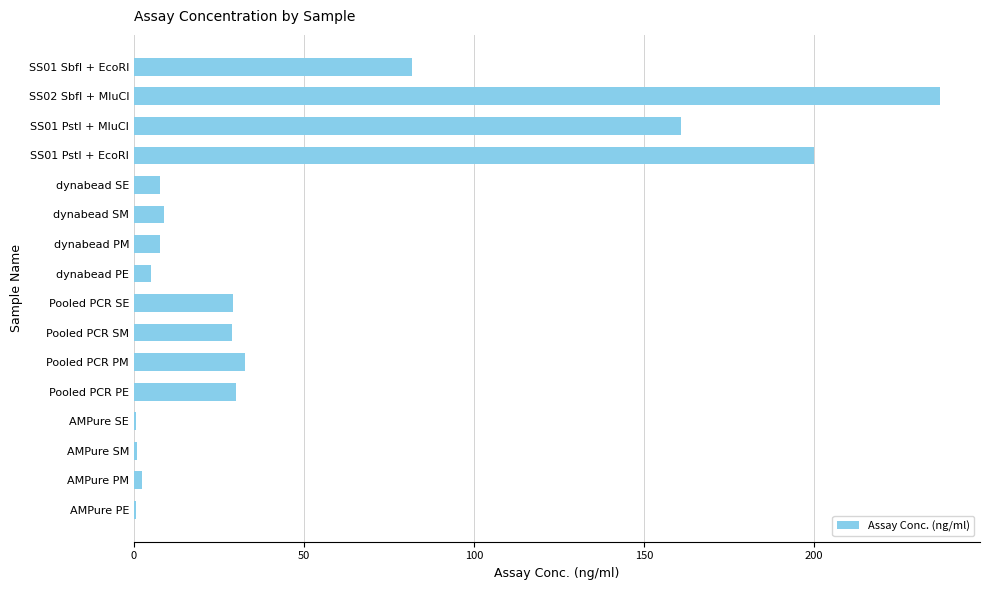

Is it true that the value at SS01 SbfI + EcoRI is 81.9?

True